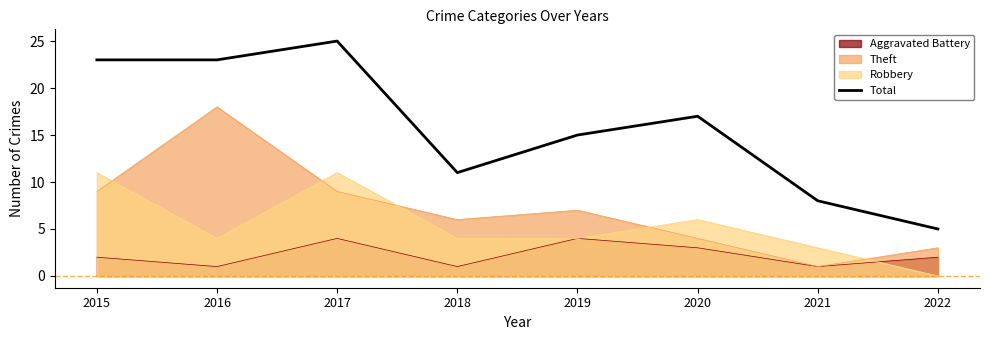

Rank the categories by value from lowest to highest.

2022, 2021, 2018, 2019, 2020, 2015, 2016, 2017